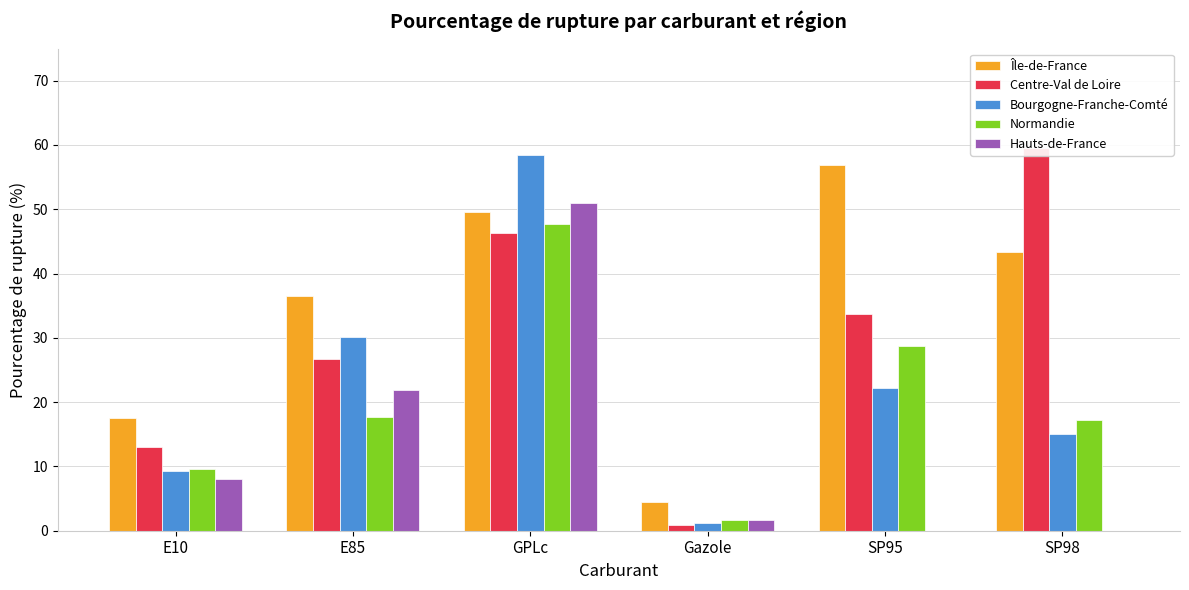

Is it true that Île-de-France equals 56.9 at SP95?

True